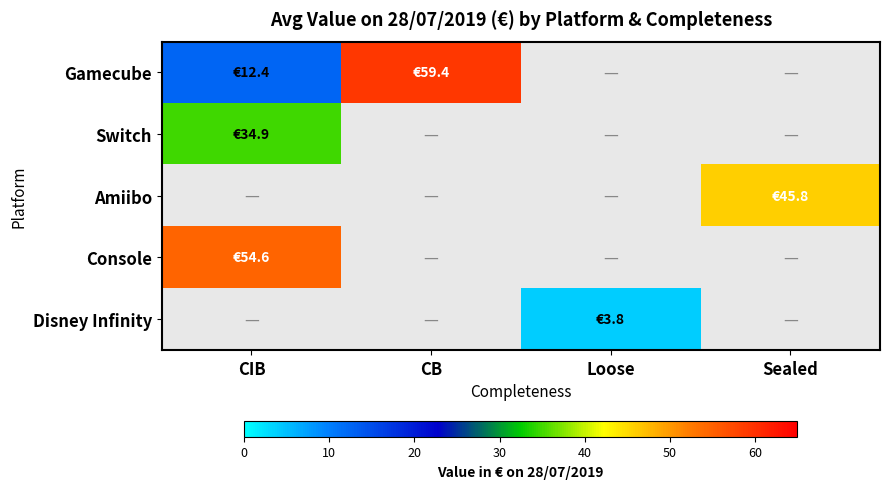

Which category has the highest value across all series?

CB